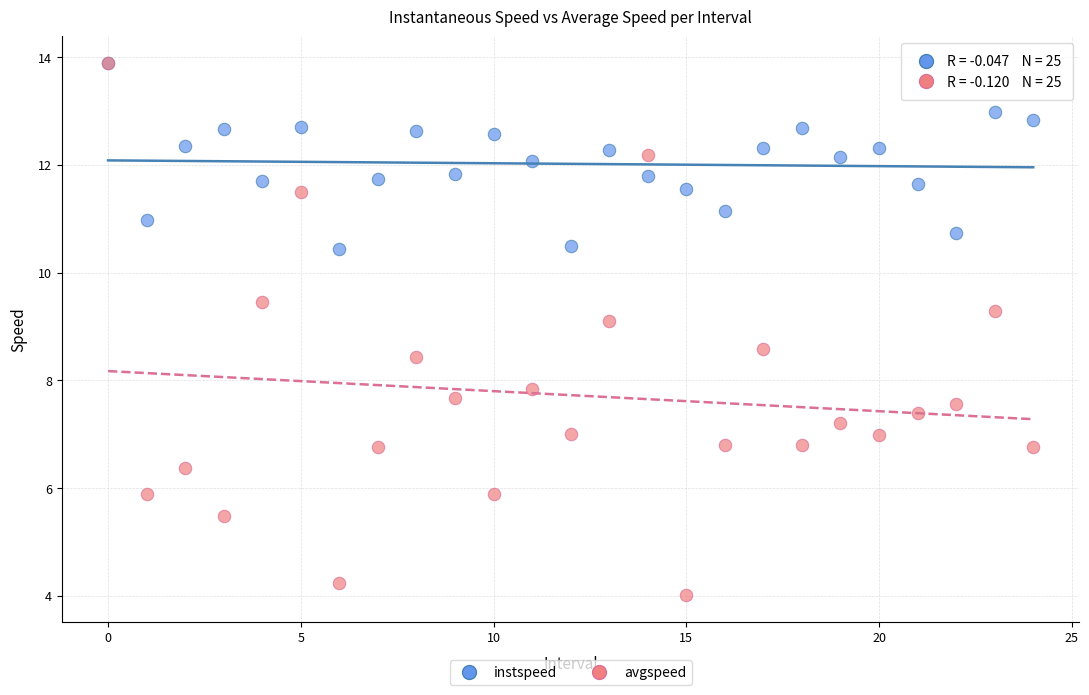

In the avgspeed series, what Y value is closest to 8?

7.8